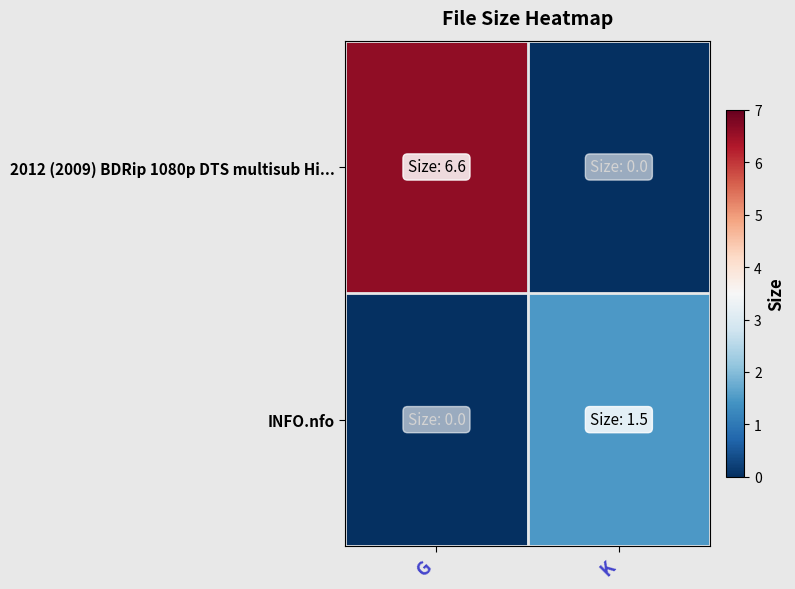

At which category is the sum across all series the highest?

G